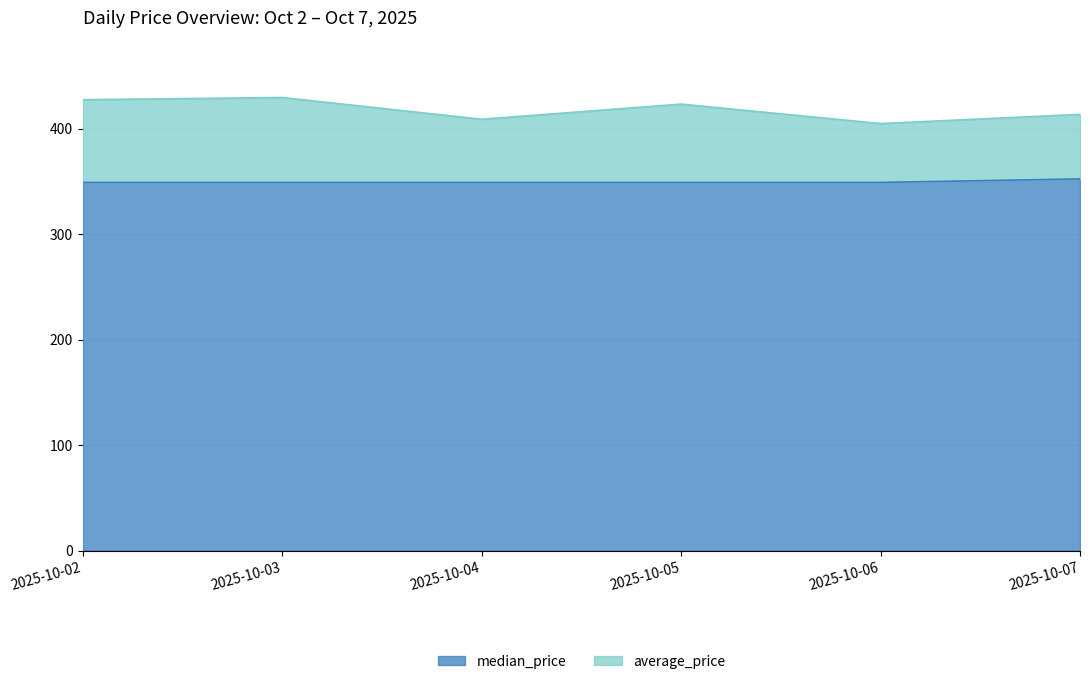

What is the lowest value of the median_price series?

349.0